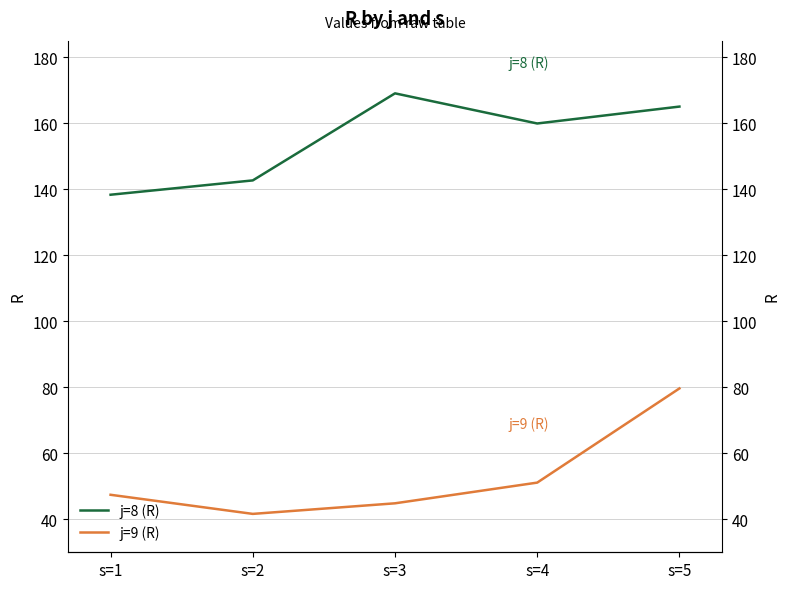

Which category has the highest value in the j=8 (R) series?

s=3